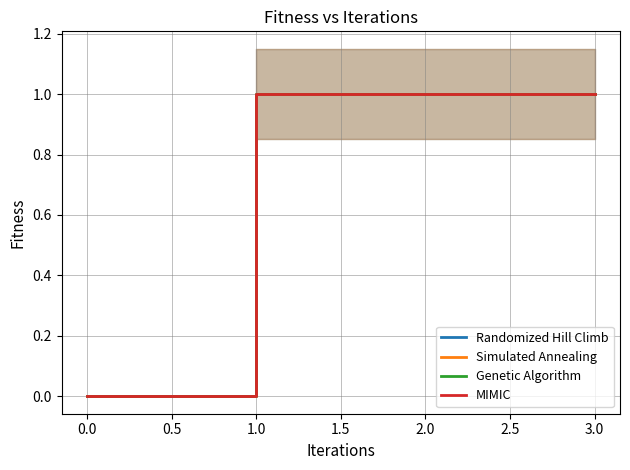

True or false: Simulated Annealing has more than 1 interior local peaks.

False